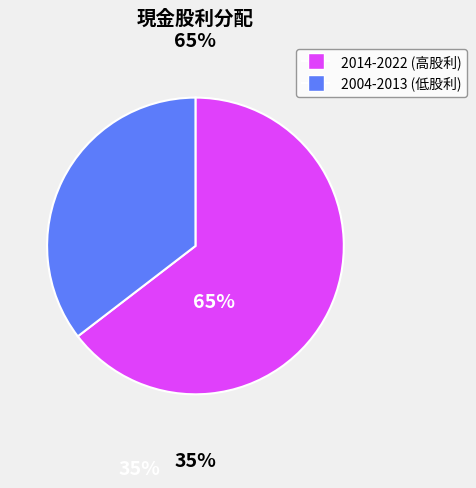

How many slices are in this pie chart?

2